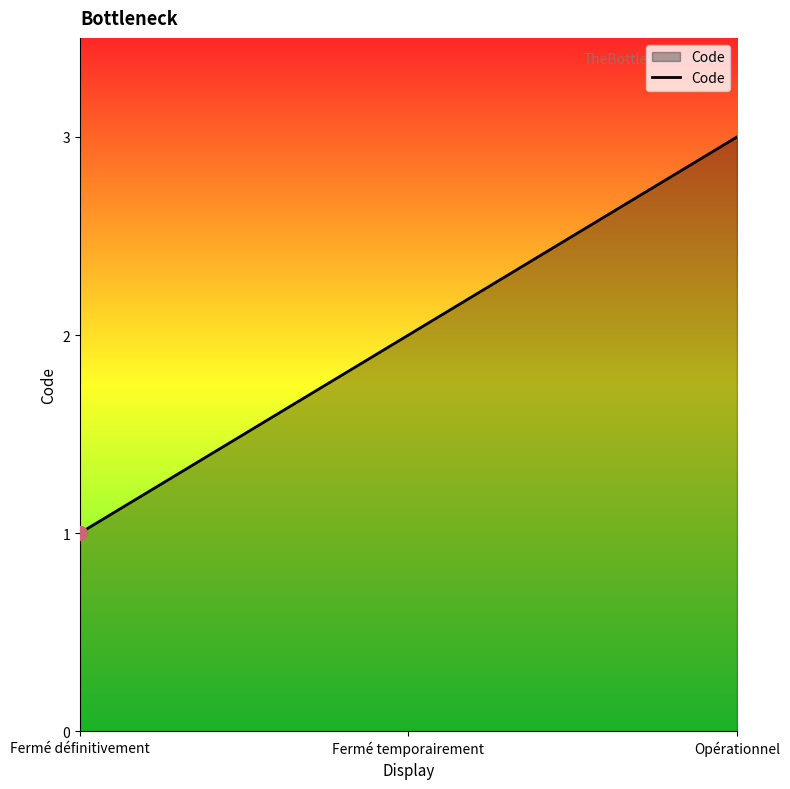

How many values are between 1 and 3?

3